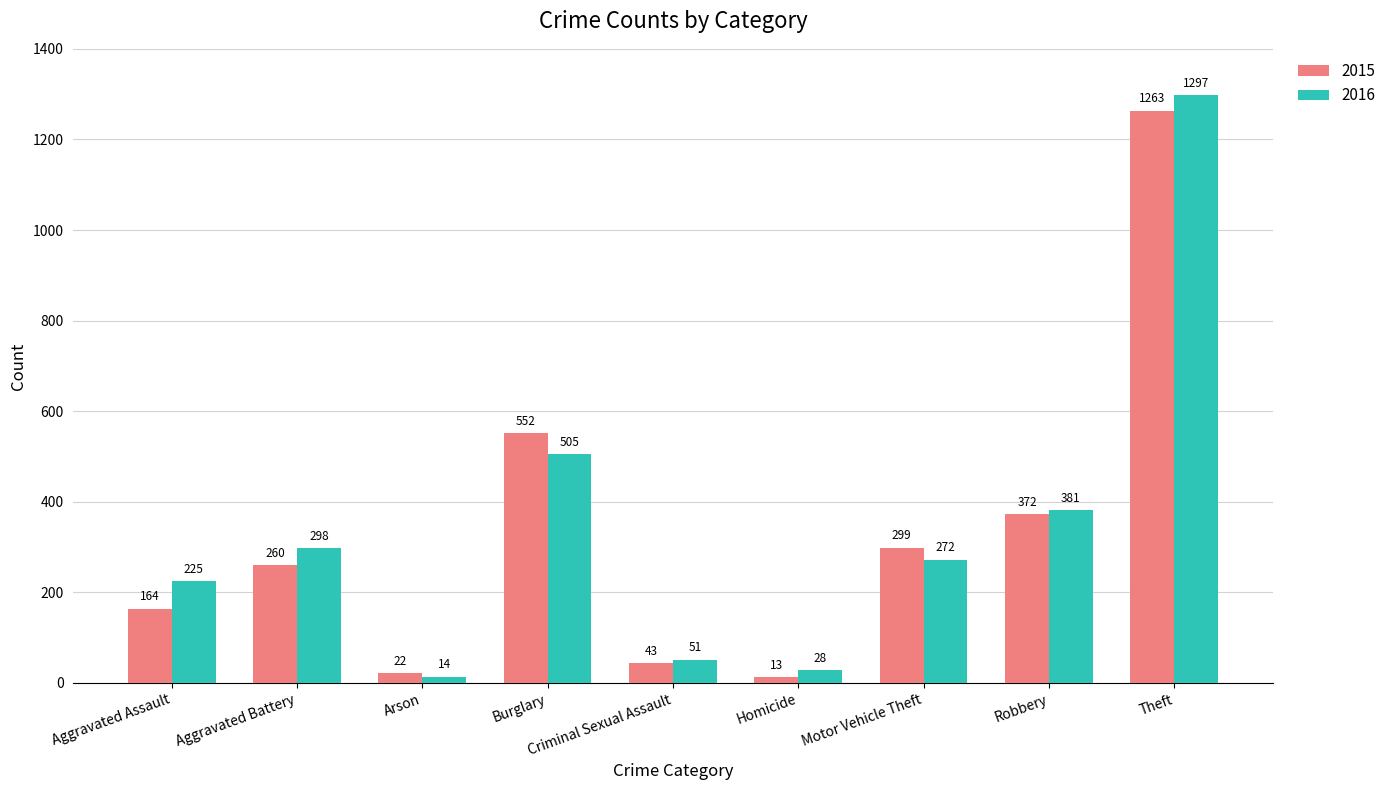

Which category has the lowest value across all series?

Homicide